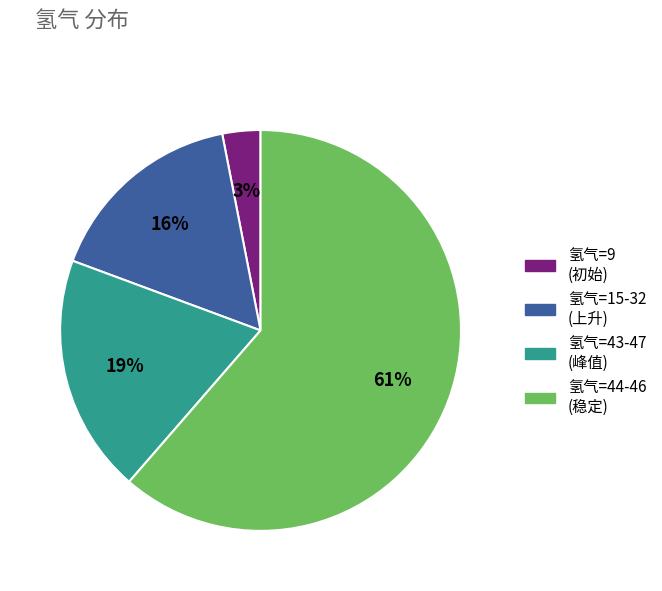

How many slices are in this pie chart?

4